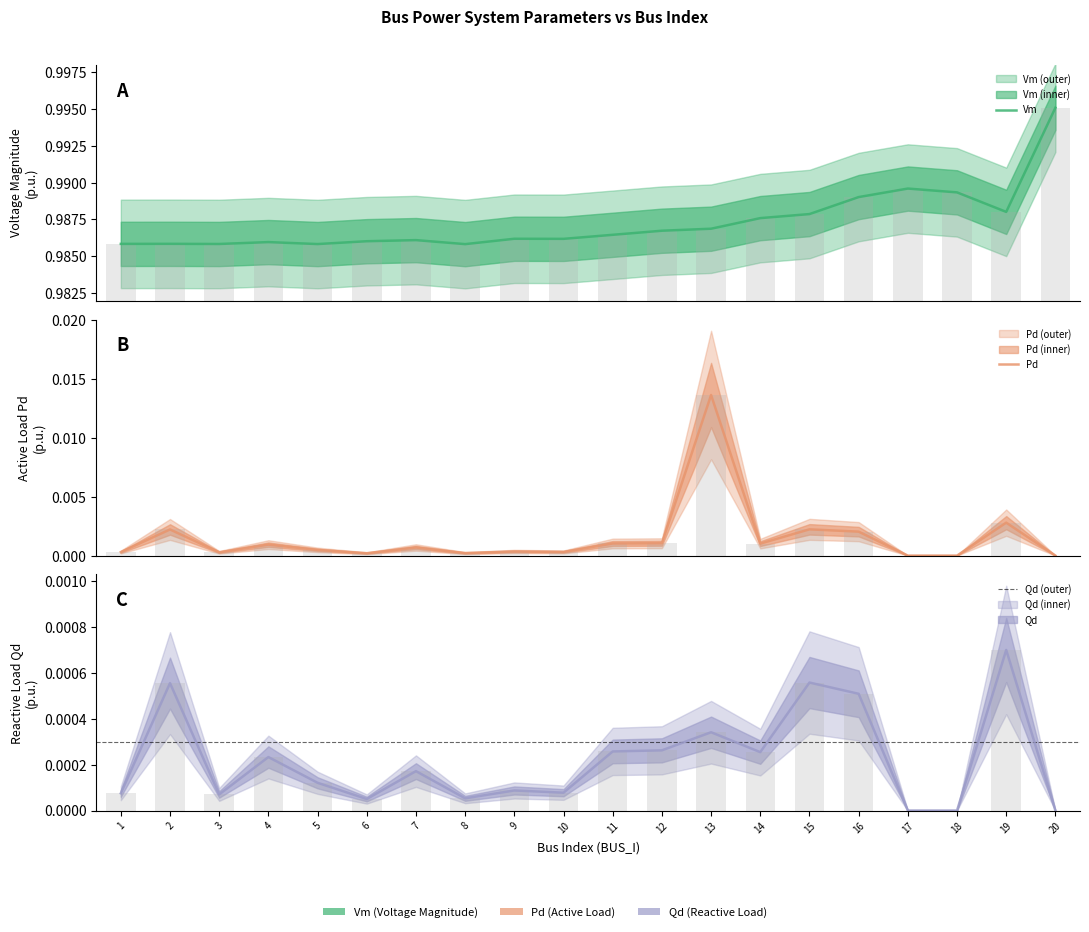

At which category does the chart reach its peak across all series?

20